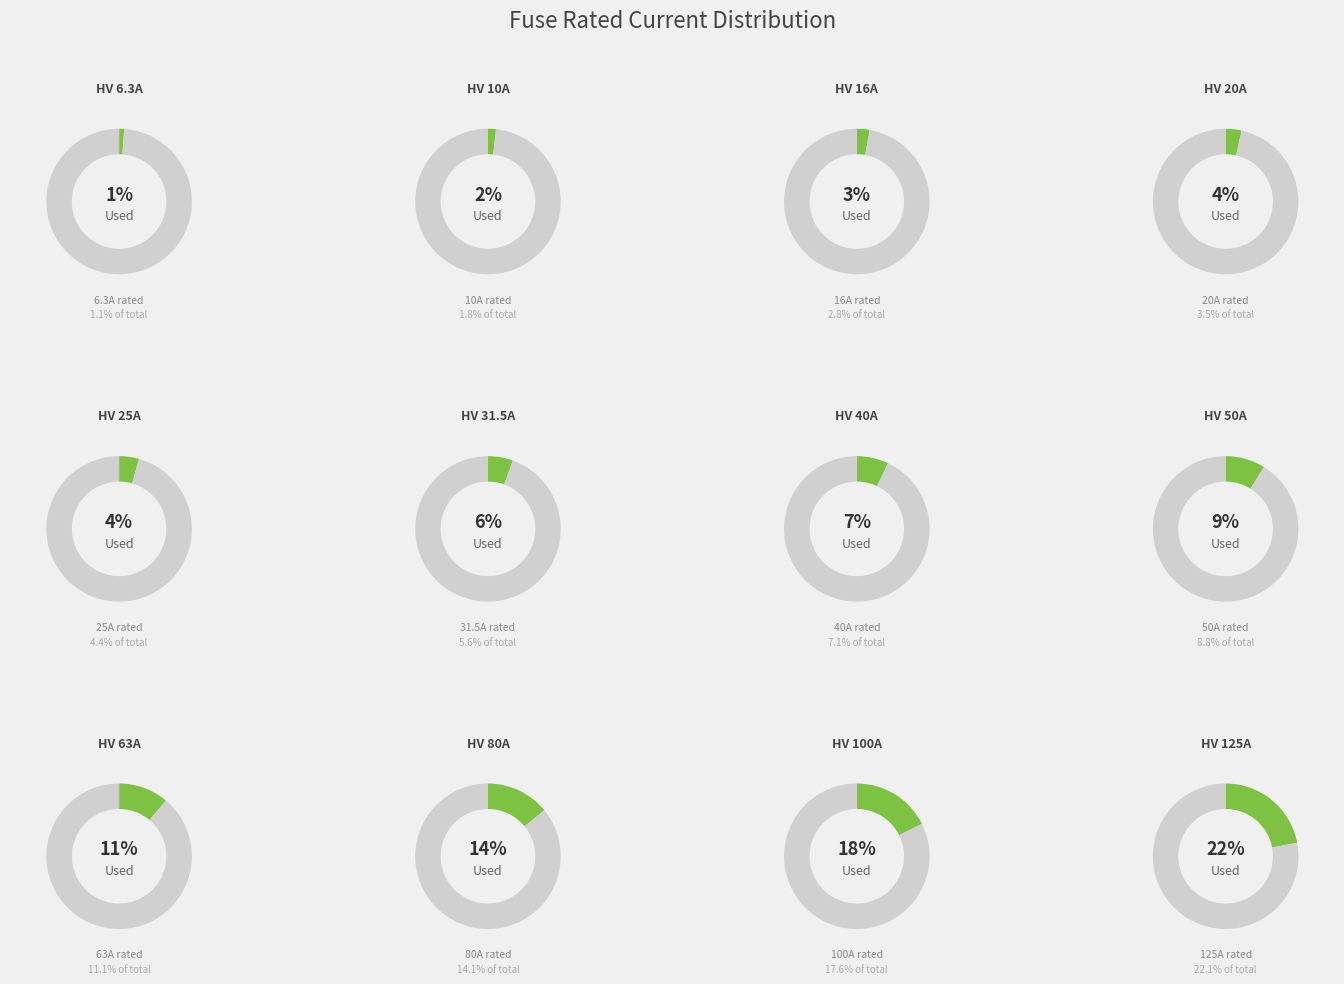

Is there a majority slice in this chart?

No